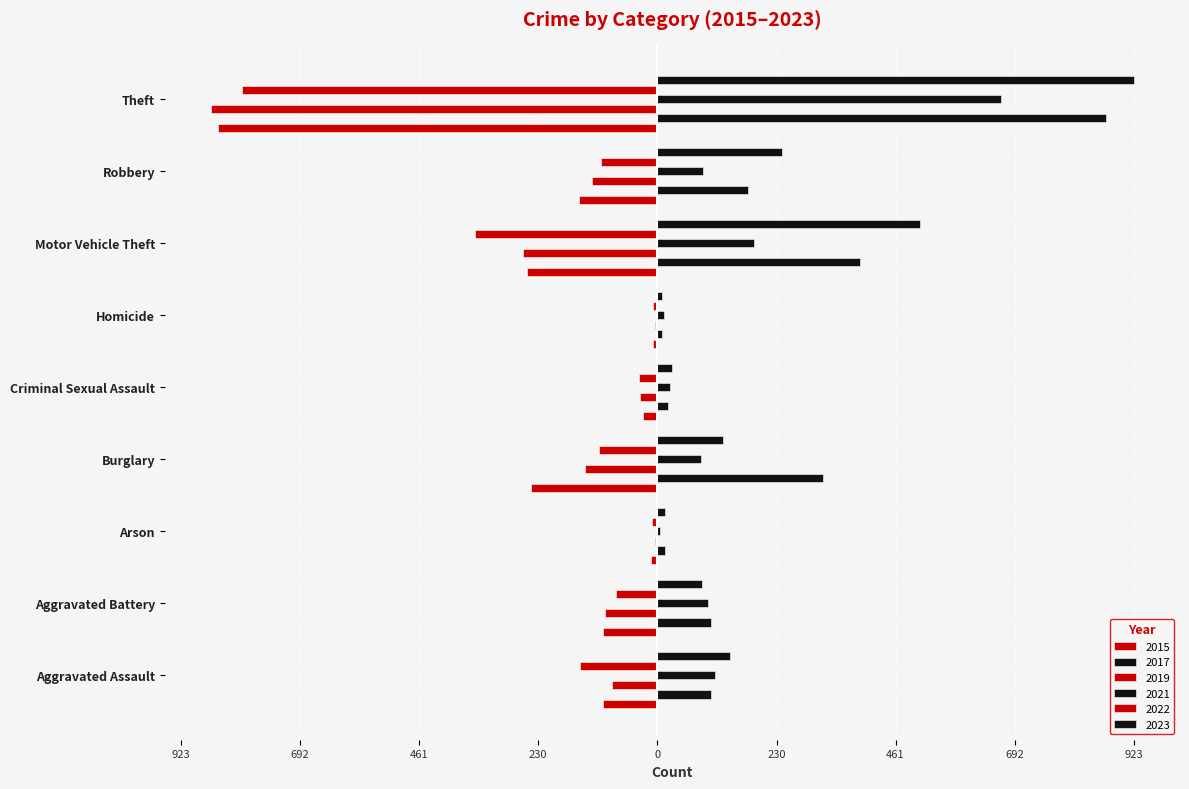

Are the bars grouped side by side (vs. stacked)?

Yes